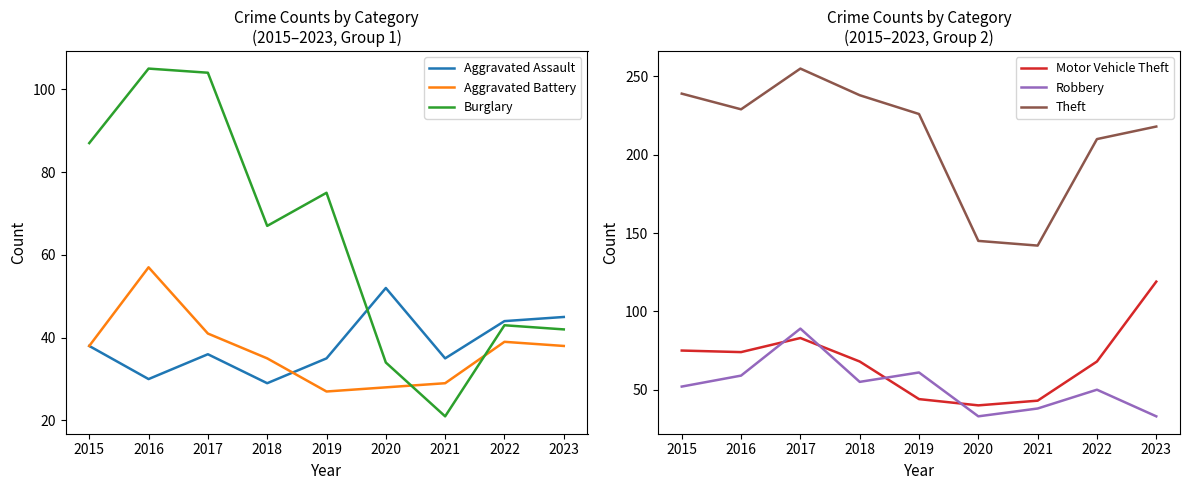

Reading right to left, extract all data points from this chart.

Aggravated Assault: 45	44	35	52	35	29	36	30	38
Aggravated Battery: 38	39	29	28	27	35	41	57	38
Burglary: 42	43	21	34	75	67	104	105	87
Motor Vehicle Theft: 119	68	43	40	44	68	83	74	75
Robbery: 33	50	38	33	61	55	89	59	52
Theft: 218	210	142	145	226	238	255	229	239